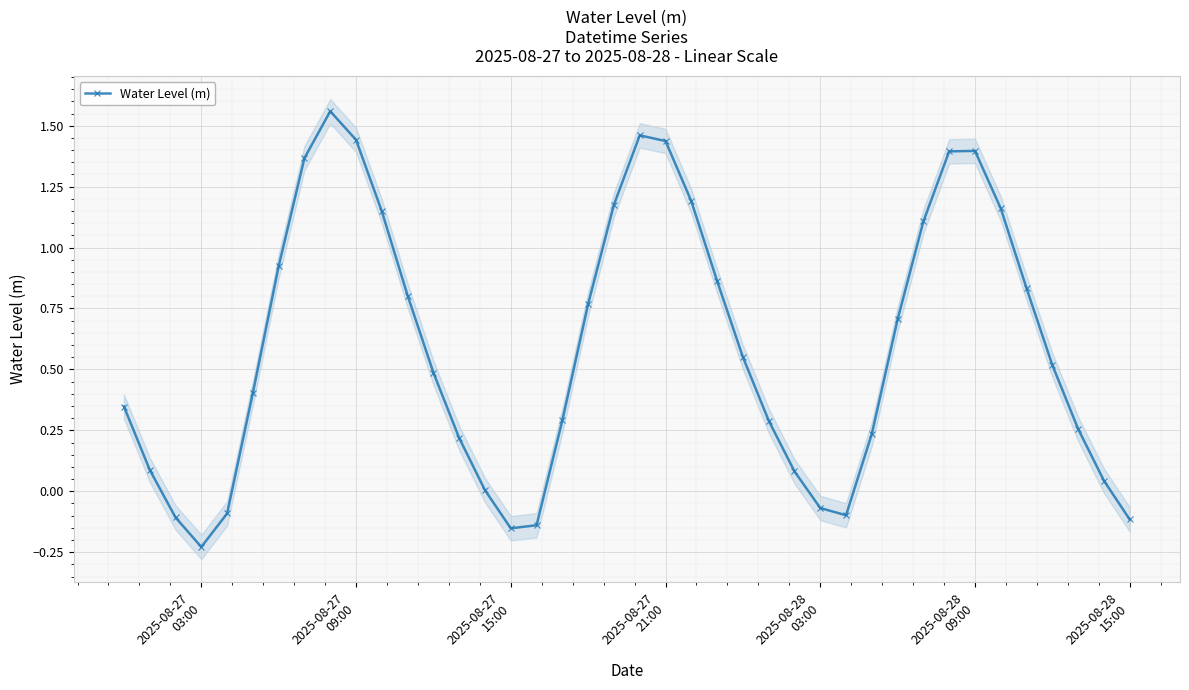

Reading right to left, extract all data points from this chart.

-0.1	0.0	0.3	0.5	0.8	1.2	1.4	1.4	1.1	0.7	0.2	-0.1	-0.1	0.1	0.3	0.6	0.9	1.2	1.4	1.5	1.2	0.8	0.3	-0.1	-0.2	0.0	0.2	0.5	0.8	1.1	1.4	1.6	1.4	0.9	0.4	-0.1	-0.2	-0.1	0.1	0.3